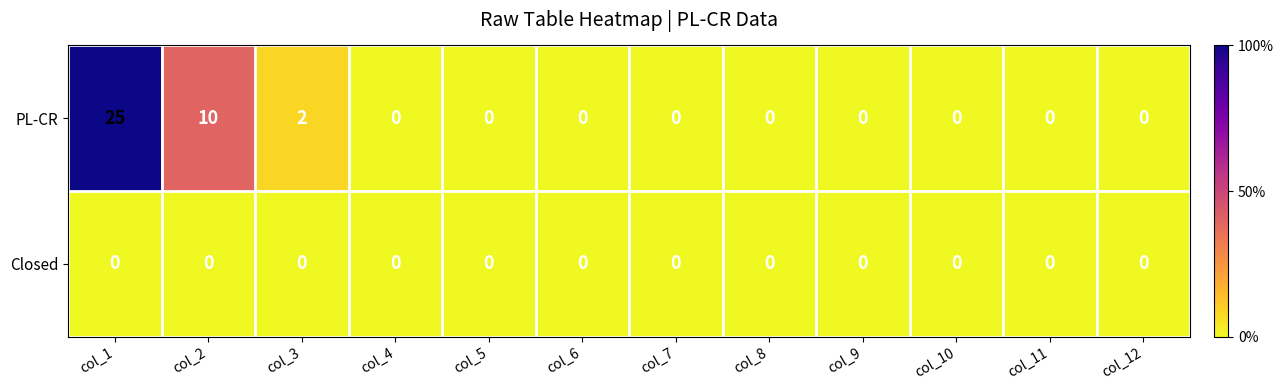

What is the maximum value for PL-CR?

25